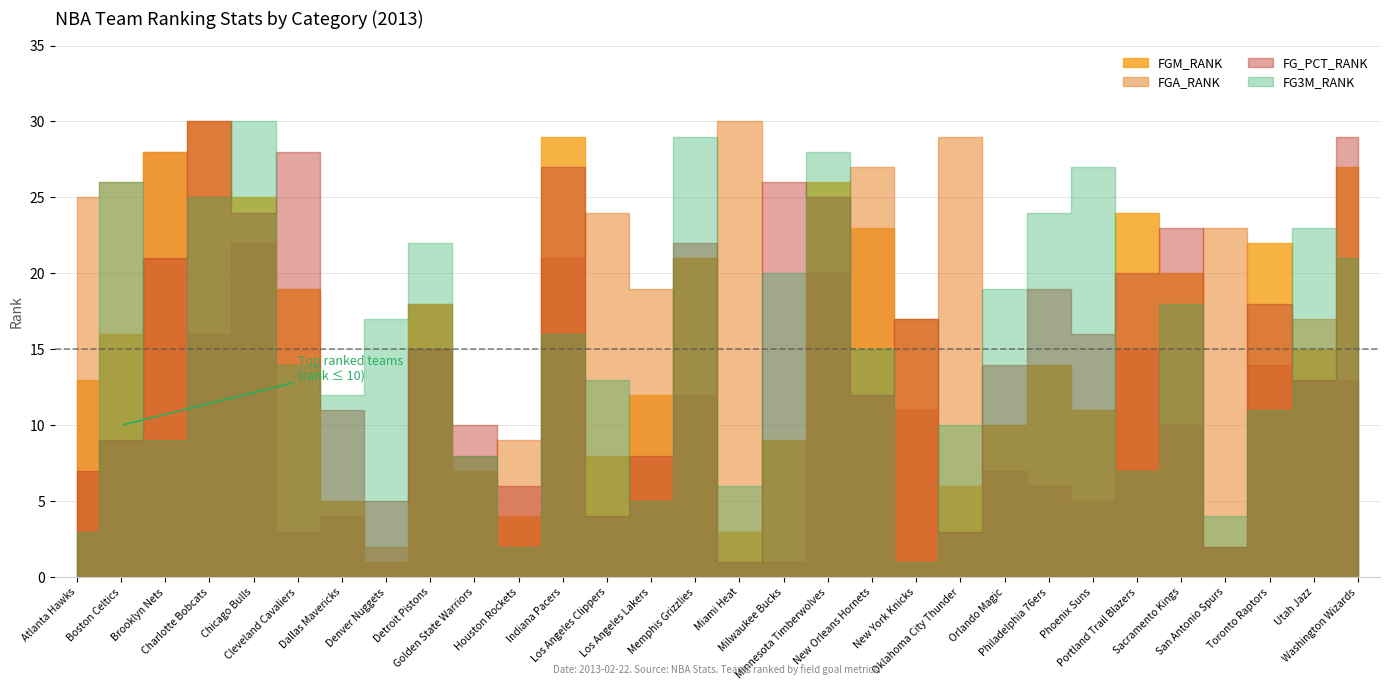

Reading left to right, transcribe all the data shown in this chart.

FGM_RANK: Atlanta Hawks=13	Boston Celtics=16	Brooklyn Nets=28	Charlotte Bobcats=30	Chicago Bulls=25	Cleveland Cavaliers=19	Dallas Mavericks=5	Denver Nuggets=1	Detroit Pistons=18	Golden State Warriors=7	Houston Rockets=4	Indiana Pacers=29	Los Angeles Clippers=8	Los Angeles Lakers=12	Memphis Grizzlies=21	Miami Heat=3	Milwaukee Bucks=9	Minnesota Timberwolves=26	New Orleans Hornets=23	New York Knicks=17	Oklahoma City Thunder=6	Orlando Magic=10	Philadelphia 76ers=14	Phoenix Suns=11	Portland Trail Blazers=24	Sacramento Kings=20	San Antonio Spurs=2	Toronto Raptors=22	Utah Jazz=15	Washington Wizards=27
FGA_RANK: Atlanta Hawks=25	Boston Celtics=26	Brooklyn Nets=28	Charlotte Bobcats=16	Chicago Bulls=22	Cleveland Cavaliers=3	Dallas Mavericks=4	Denver Nuggets=2	Detroit Pistons=18	Golden State Warriors=8	Houston Rockets=9	Indiana Pacers=21	Los Angeles Clippers=24	Los Angeles Lakers=19	Memphis Grizzlies=12	Miami Heat=30	Milwaukee Bucks=1	Minnesota Timberwolves=20	New Orleans Hornets=27	New York Knicks=11	Oklahoma City Thunder=29	Orlando Magic=7	Philadelphia 76ers=6	Phoenix Suns=5	Portland Trail Blazers=15	Sacramento Kings=10	San Antonio Spurs=23	Toronto Raptors=14	Utah Jazz=17	Washington Wizards=13
FG_PCT_RANK: Atlanta Hawks=7	Boston Celtics=9	Brooklyn Nets=21	Charlotte Bobcats=30	Chicago Bulls=24	Cleveland Cavaliers=28	Dallas Mavericks=11	Denver Nuggets=5	Detroit Pistons=15	Golden State Warriors=10	Houston Rockets=6	Indiana Pacers=27	Los Angeles Clippers=4	Los Angeles Lakers=8	Memphis Grizzlies=22	Miami Heat=1	Milwaukee Bucks=26	Minnesota Timberwolves=25	New Orleans Hornets=12	New York Knicks=17	Oklahoma City Thunder=3	Orlando Magic=14	Philadelphia 76ers=19	Phoenix Suns=16	Portland Trail Blazers=20	Sacramento Kings=23	San Antonio Spurs=2	Toronto Raptors=18	Utah Jazz=13	Washington Wizards=29
FG3M_RANK: Atlanta Hawks=3	Boston Celtics=26	Brooklyn Nets=9	Charlotte Bobcats=25	Chicago Bulls=30	Cleveland Cavaliers=14	Dallas Mavericks=12	Denver Nuggets=17	Detroit Pistons=22	Golden State Warriors=8	Houston Rockets=2	Indiana Pacers=16	Los Angeles Clippers=13	Los Angeles Lakers=5	Memphis Grizzlies=29	Miami Heat=6	Milwaukee Bucks=20	Minnesota Timberwolves=28	New Orleans Hornets=15	New York Knicks=1	Oklahoma City Thunder=10	Orlando Magic=19	Philadelphia 76ers=24	Phoenix Suns=27	Portland Trail Blazers=7	Sacramento Kings=18	San Antonio Spurs=4	Toronto Raptors=11	Utah Jazz=23	Washington Wizards=21